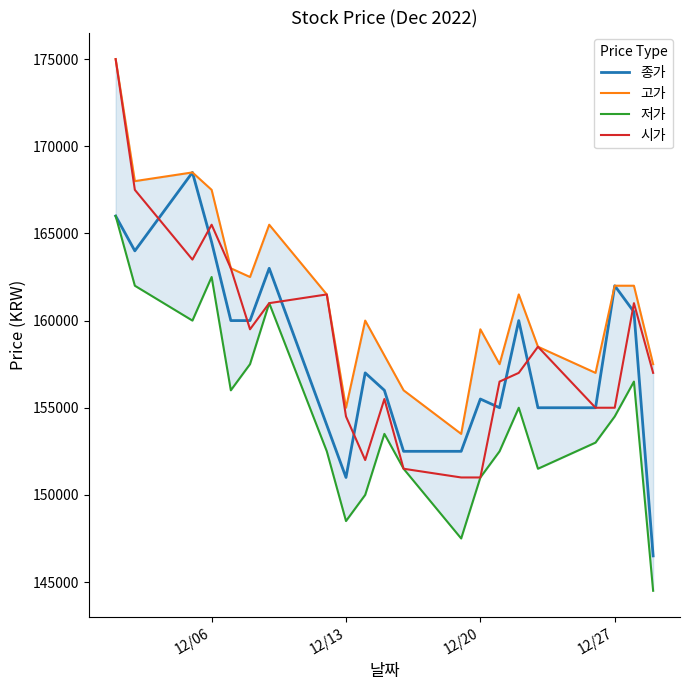

The value of 종가 at 12/20 is 278878. True or false?

False